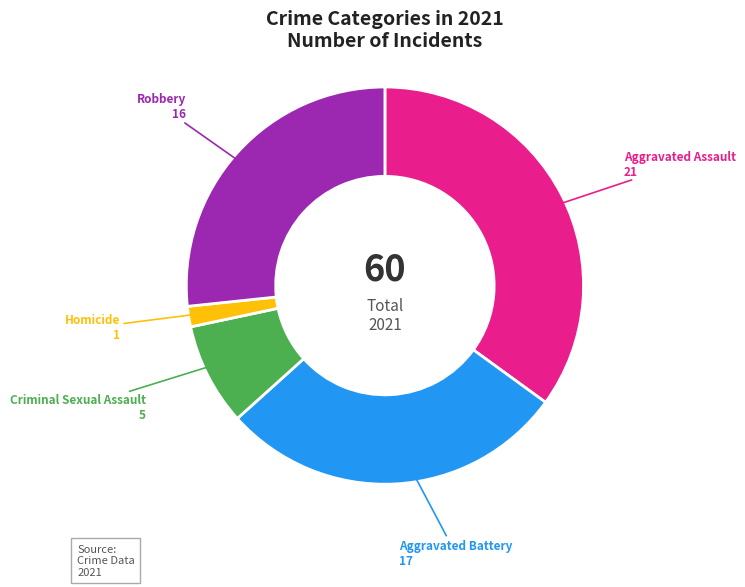

Is the sum of Homicide and Robbery greater than half?

No